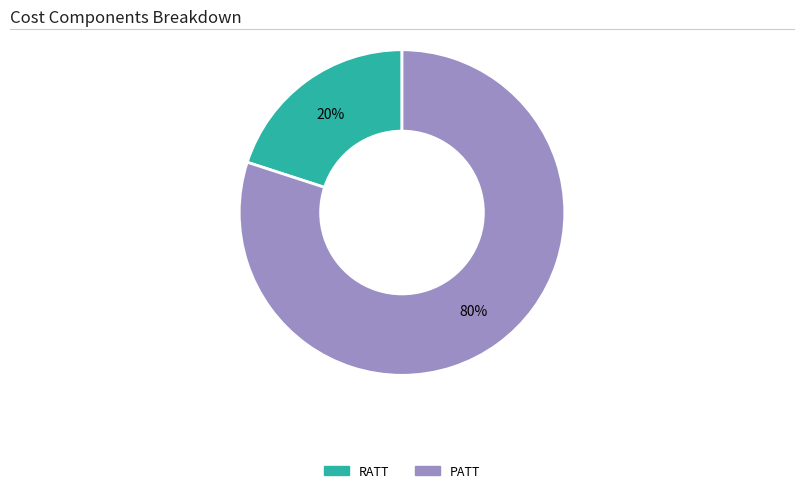

To the nearest percent, what is the combined percentage of PATT and RATT?

100%